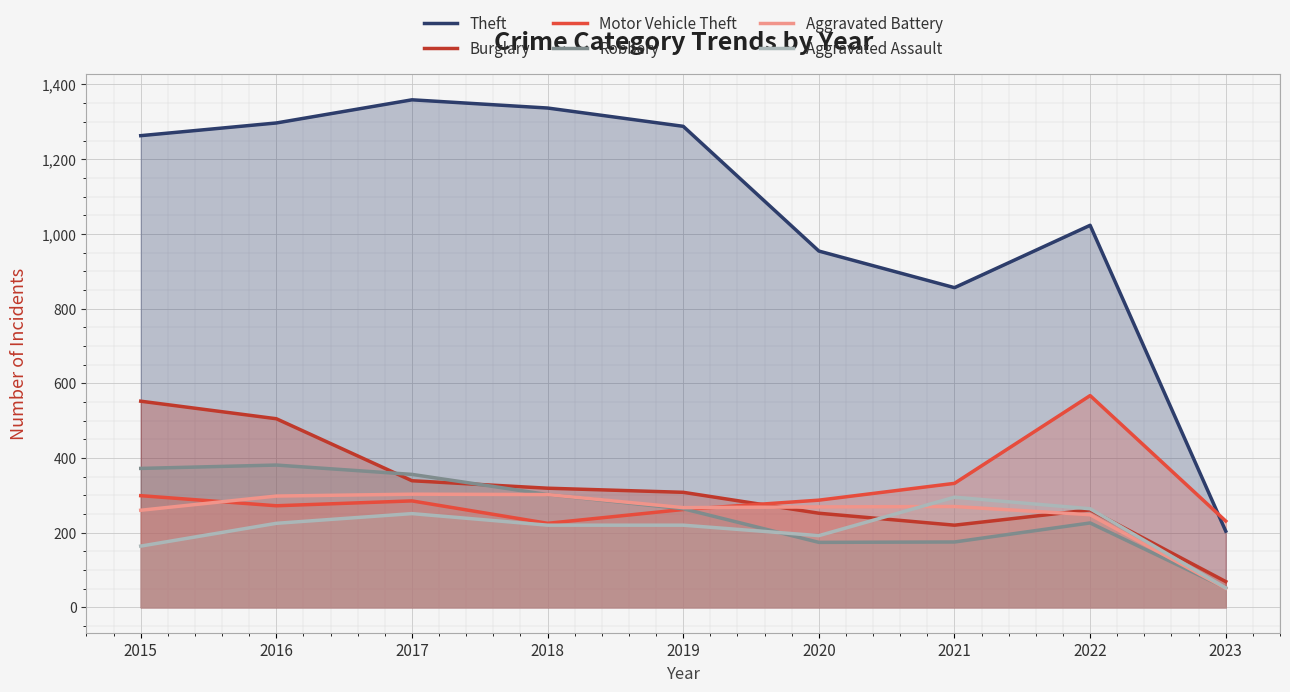

The value of Burglary at 2017 is 339. True or false?

True